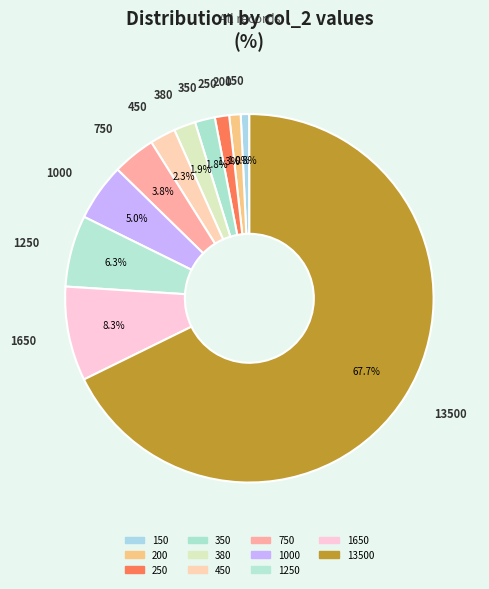

What percentage is the 150 slice, to the nearest percent?

1%